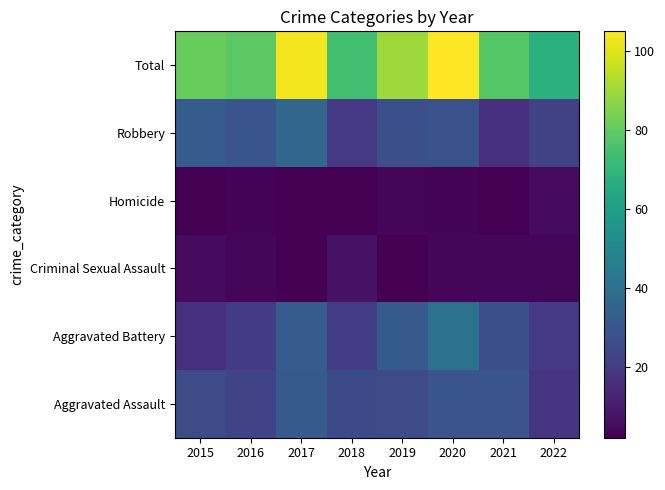

How many series are shown in this chart?

6